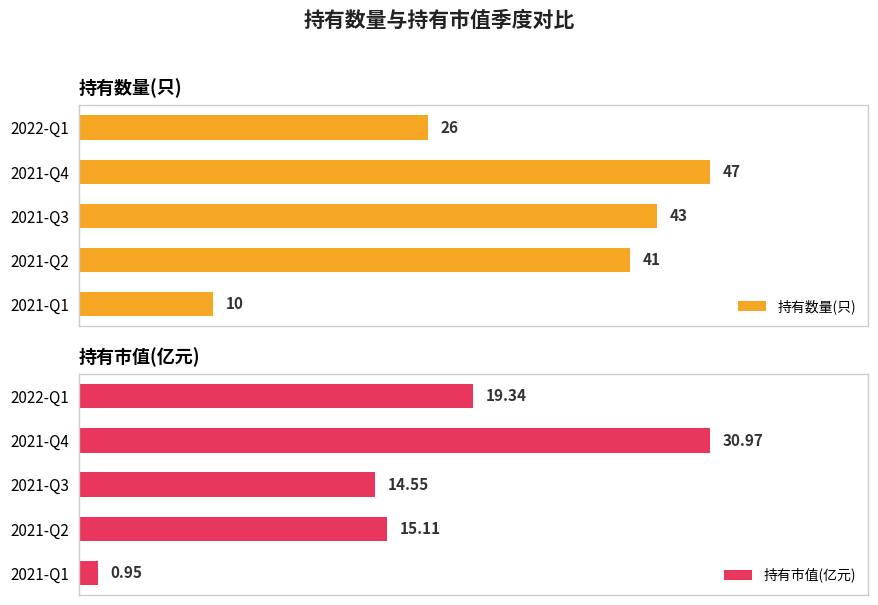

What is the difference between the 持有市值(亿元) values at 2022-Q1 and 2021-Q3?

4.8